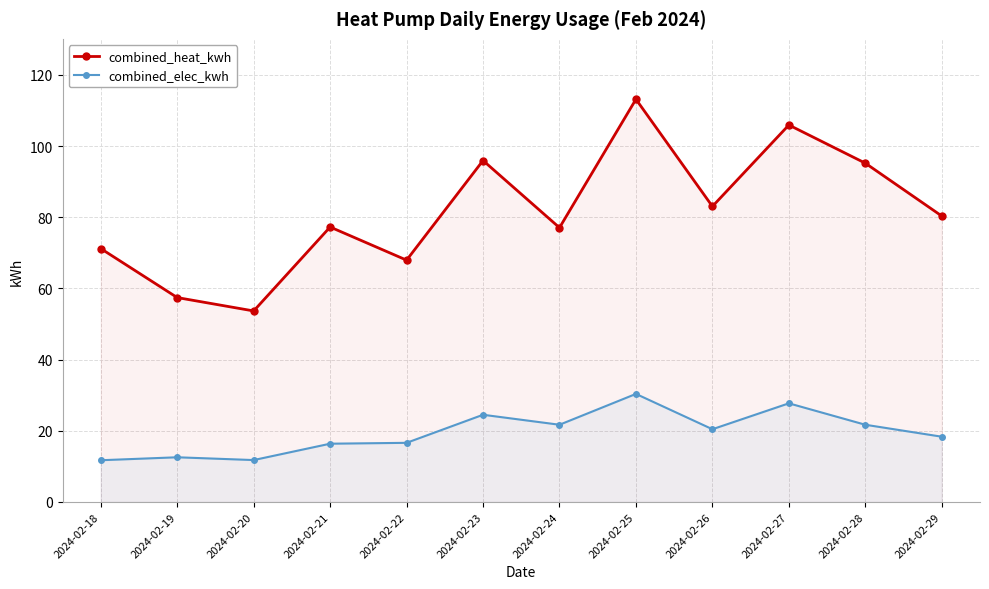

Is it true that combined_elec_kwh equals 11.7 at 2024-02-18?

True